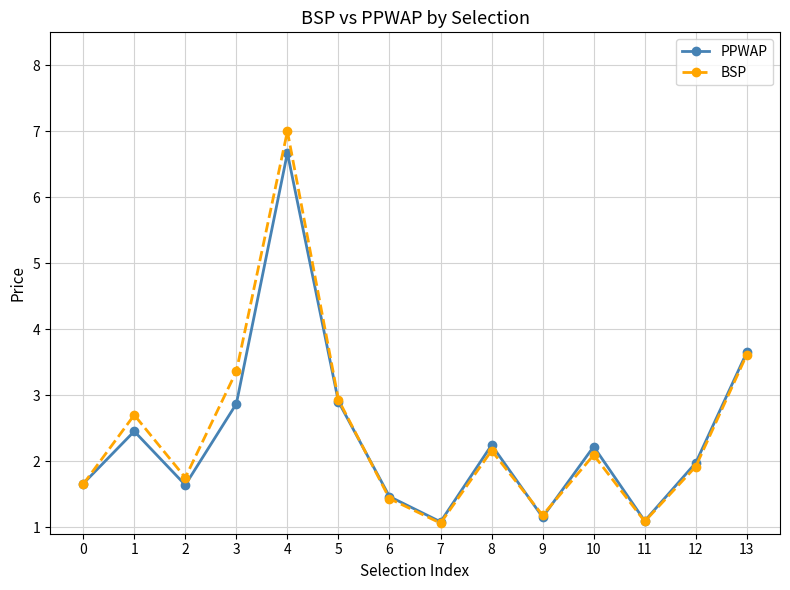

What is the difference between the PPWAP values at 4 and 1?

4.2